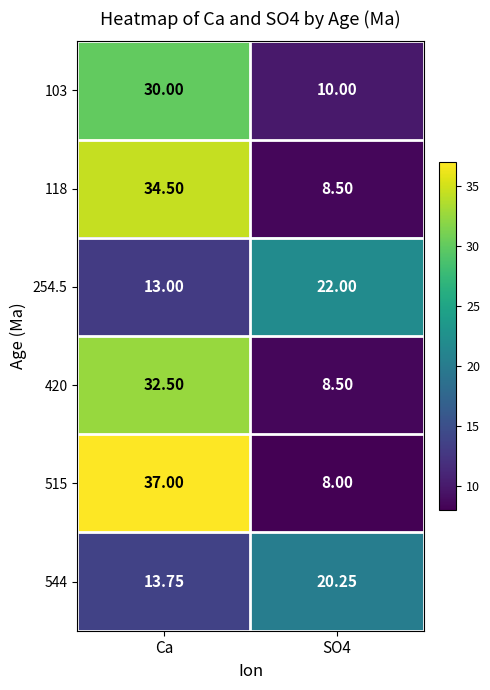

Which category has the lowest value across all series?

SO4